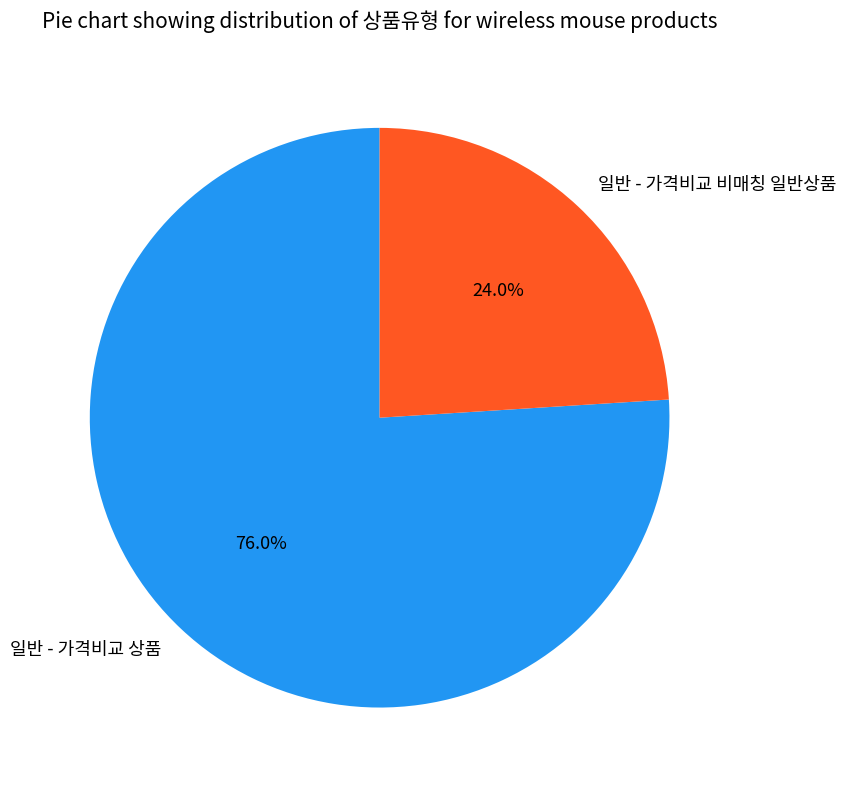

Is 일반 - 가격비교 상품 the majority of the pie?

Yes